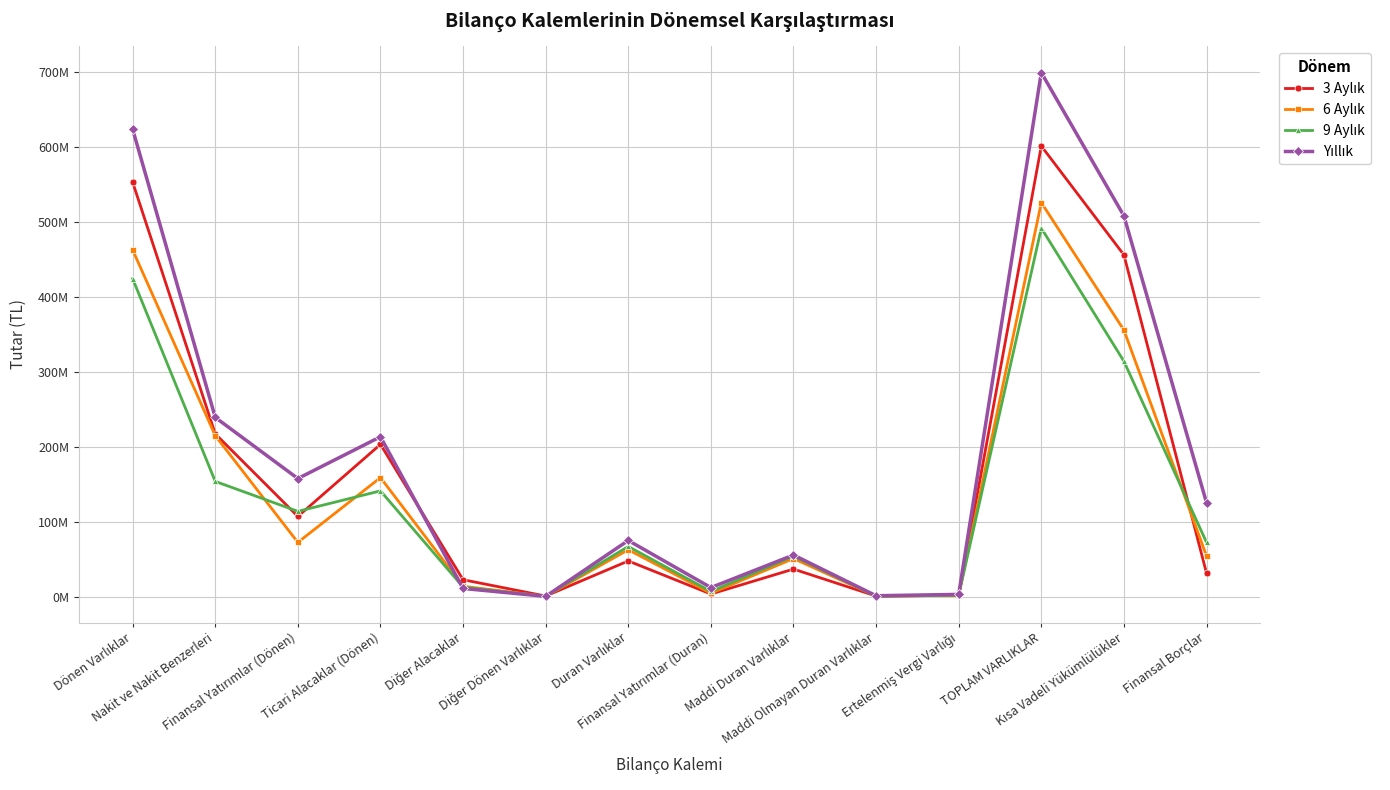

Does the chart have visible grid lines?

Yes